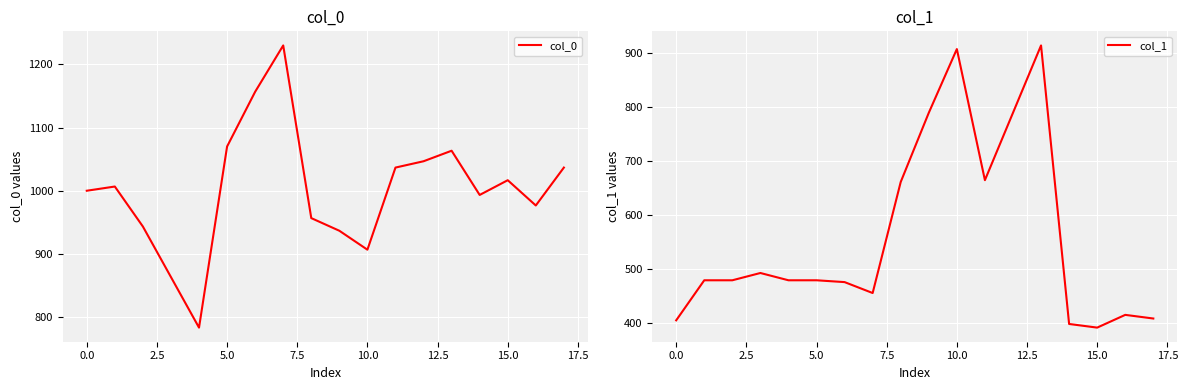

What is the sum of all col_1 values?

10087.9